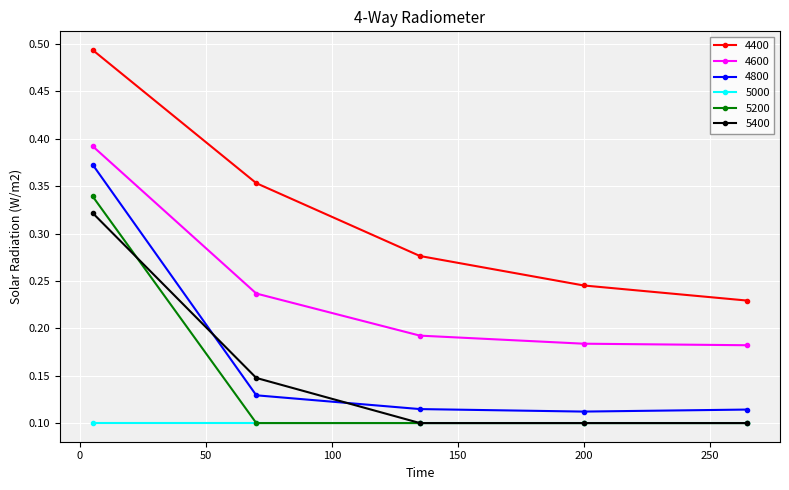

At how many categories does at least one series exceed 0?

5